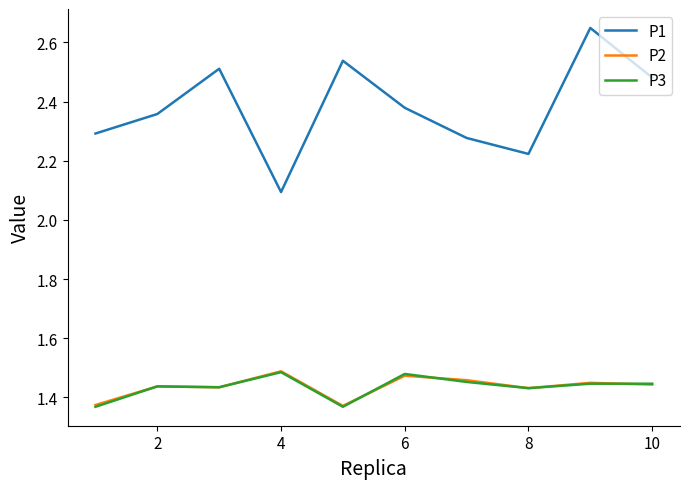

Which series has the widest spread of values?

P1